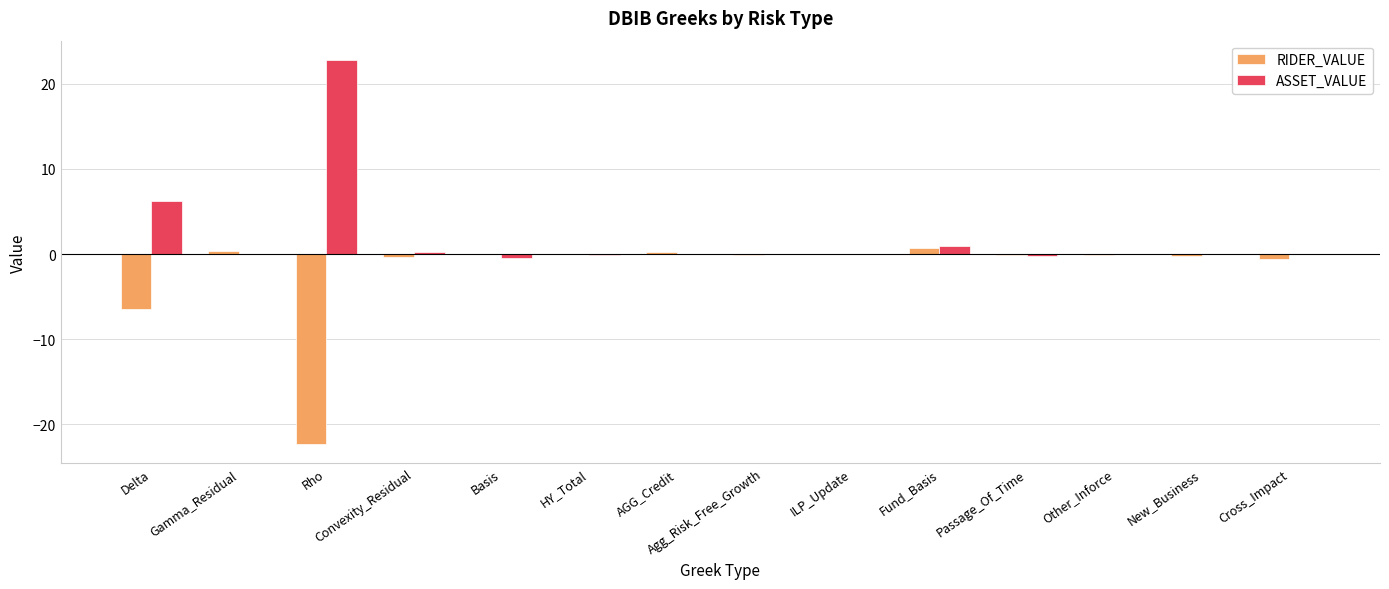

Which series has the largest total across all categories?

ASSET_VALUE